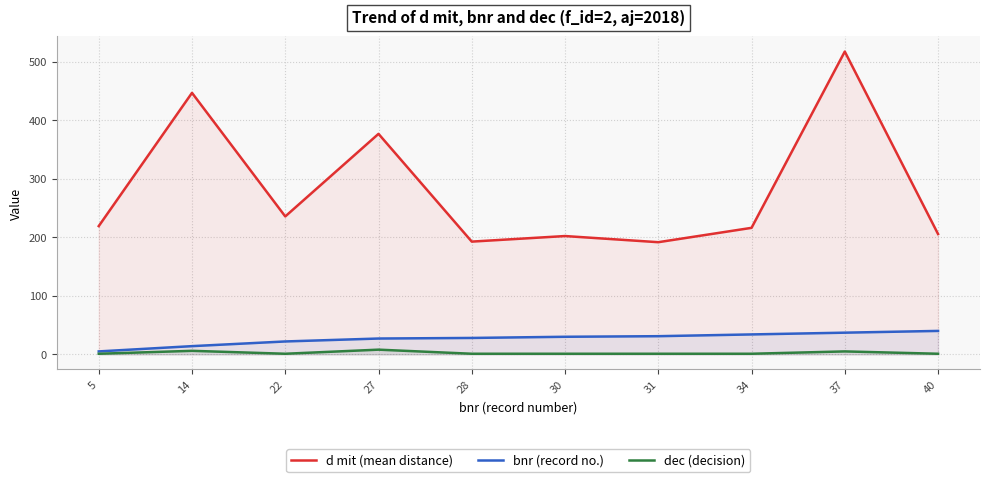

What is the value of the bnr (record no.) point at the 7th from the left?

31.0